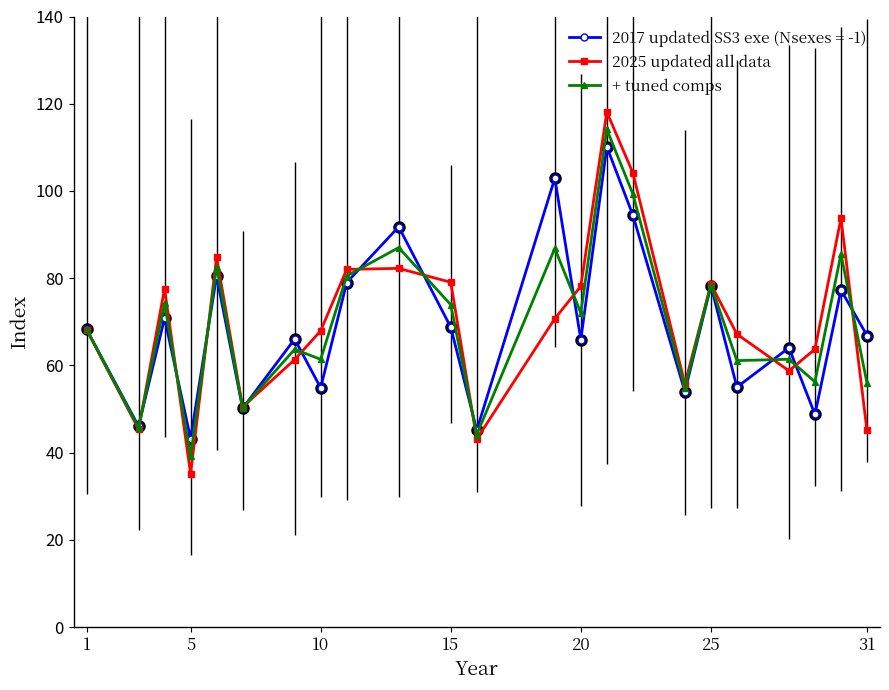

What is the value of the 2017 updated SS3 exe (Nsexes = -1) point at the 13th from the left?

102.9